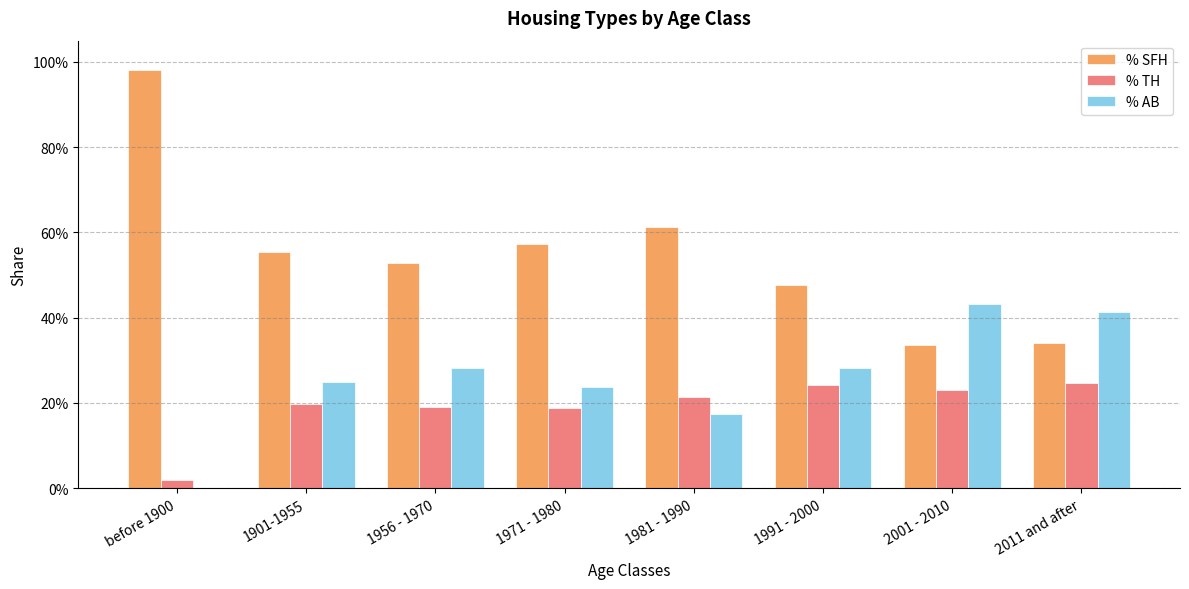

Which series has the largest range (max minus min)?

% SFH